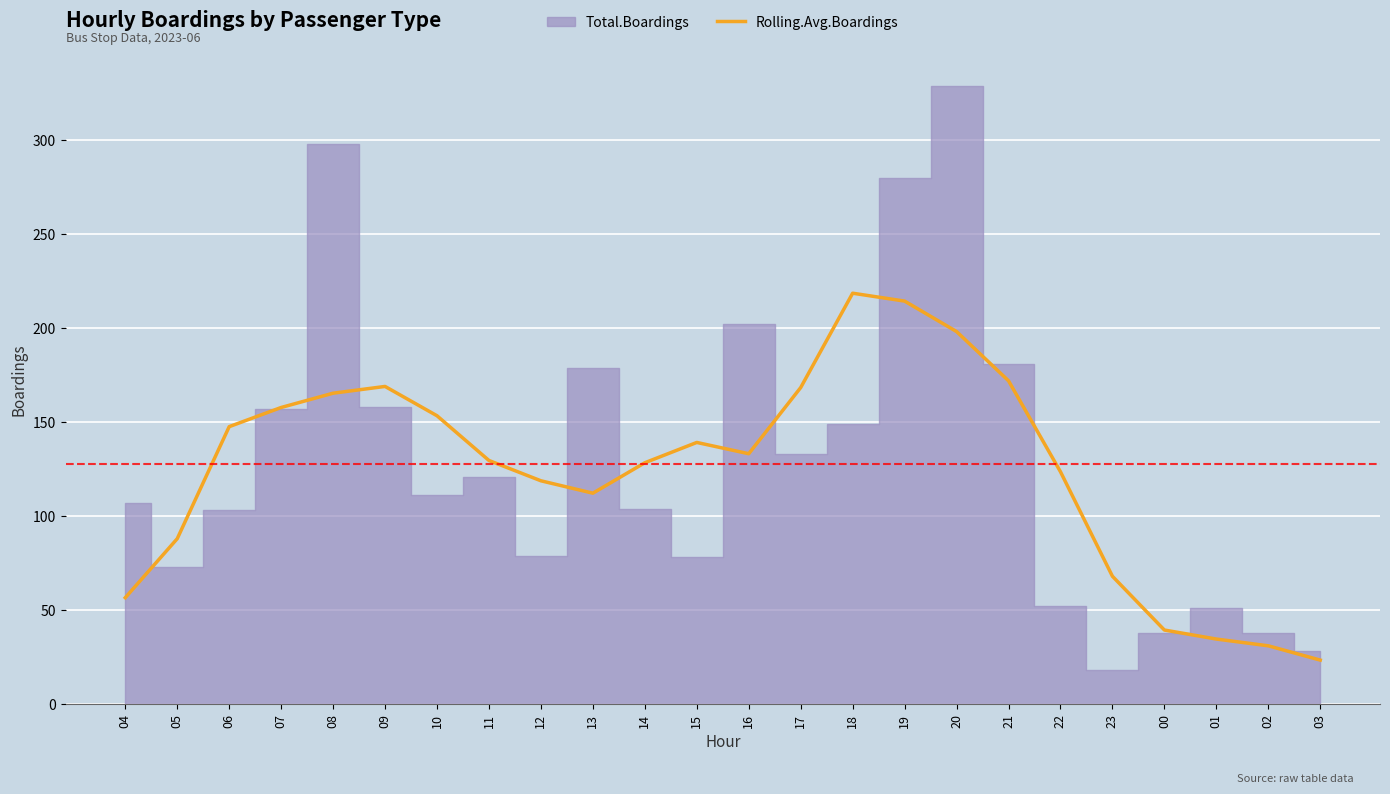

What is the highest value of the Rolling.Avg.Boardings series?

218.6